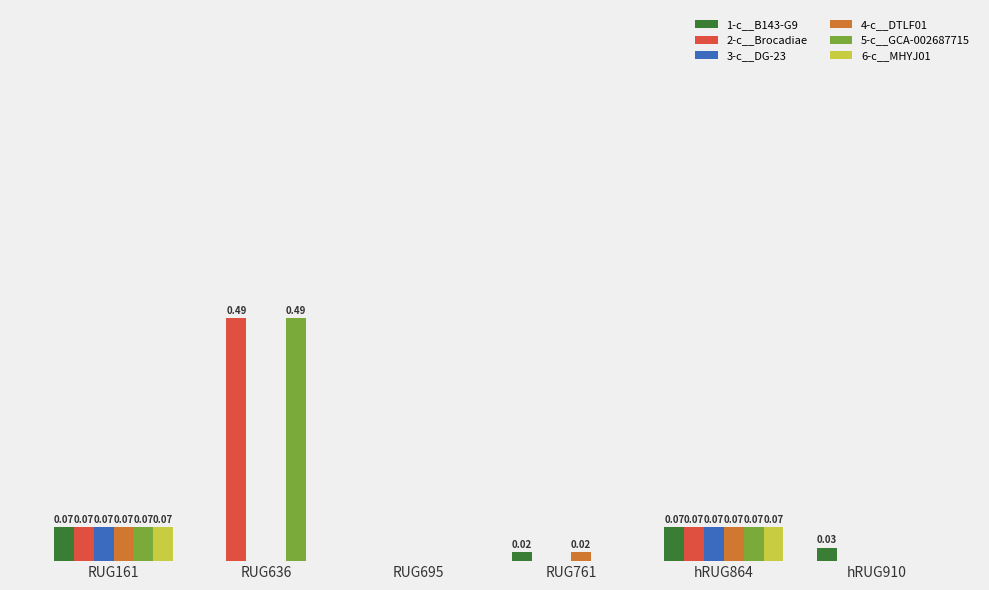

What is the value of the 1-c__B143-G9 bar at the 5th from the left?

0.1